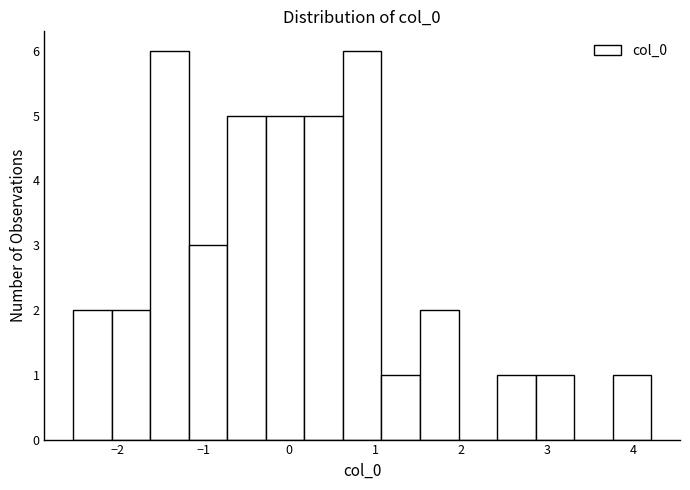

Reading left to right, list every bar in this chart as the range it spans on the x-axis followed by its height. Neither the bar edges nor the heights are printed on the chart, so give them approximately, as read against the axes.

-2.5 to -2.1: 2
-2.1 to -1.6: 2
-1.6 to -1.2: 6
-1.2 to -0.7: 3
-0.7 to -0.3: 5
-0.3 to 0.2: 5
0.2 to 0.6: 5
0.6 to 1.1: 6
1.1 to 1.5: 1
1.5 to 2.0: 2
2.0 to 2.4: 0
2.4 to 2.9: 1
2.9 to 3.3: 1
3.3 to 3.8: 0
3.8 to 4.2: 1